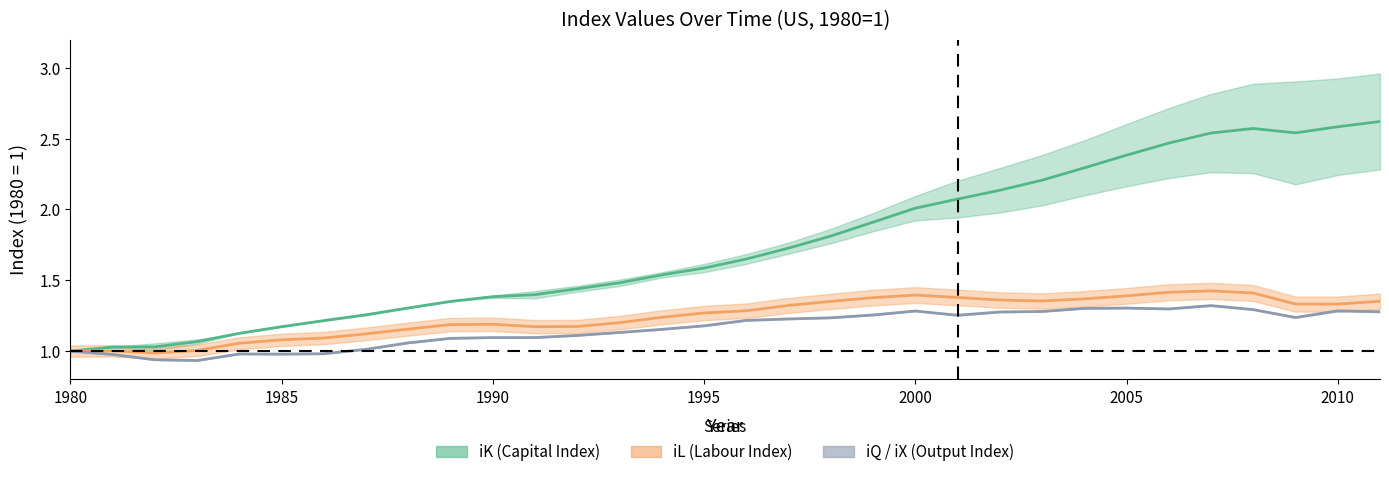

List the series in order of their peak value, highest first.

iK midline, iL midline, iQ/iX midline